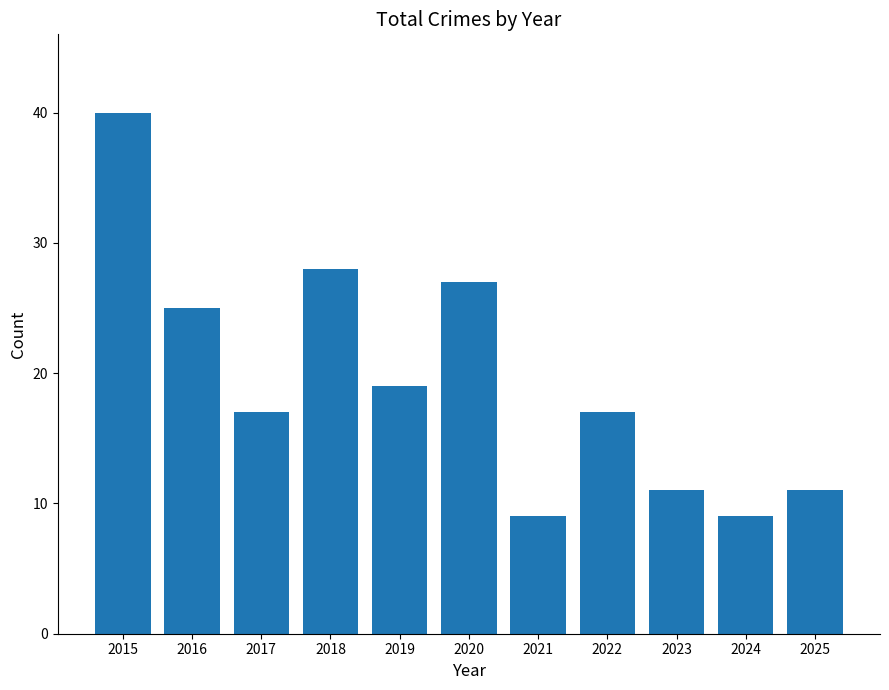

What is the sum of all values?

213